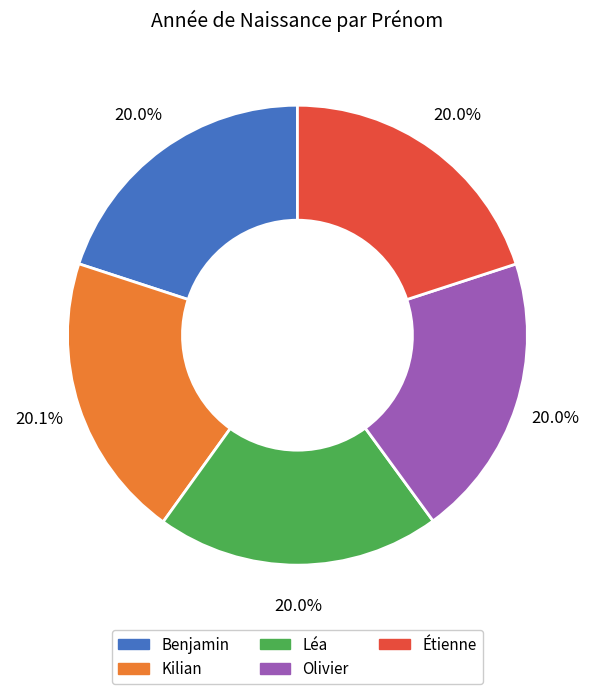

To the nearest percent, what portion does Olivier represent?

20%